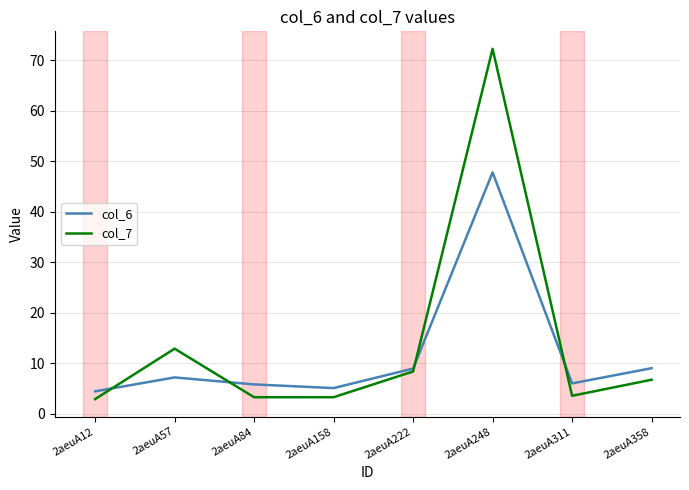

What is the spread (max minus min) of values at 2aeuA358?

2.3